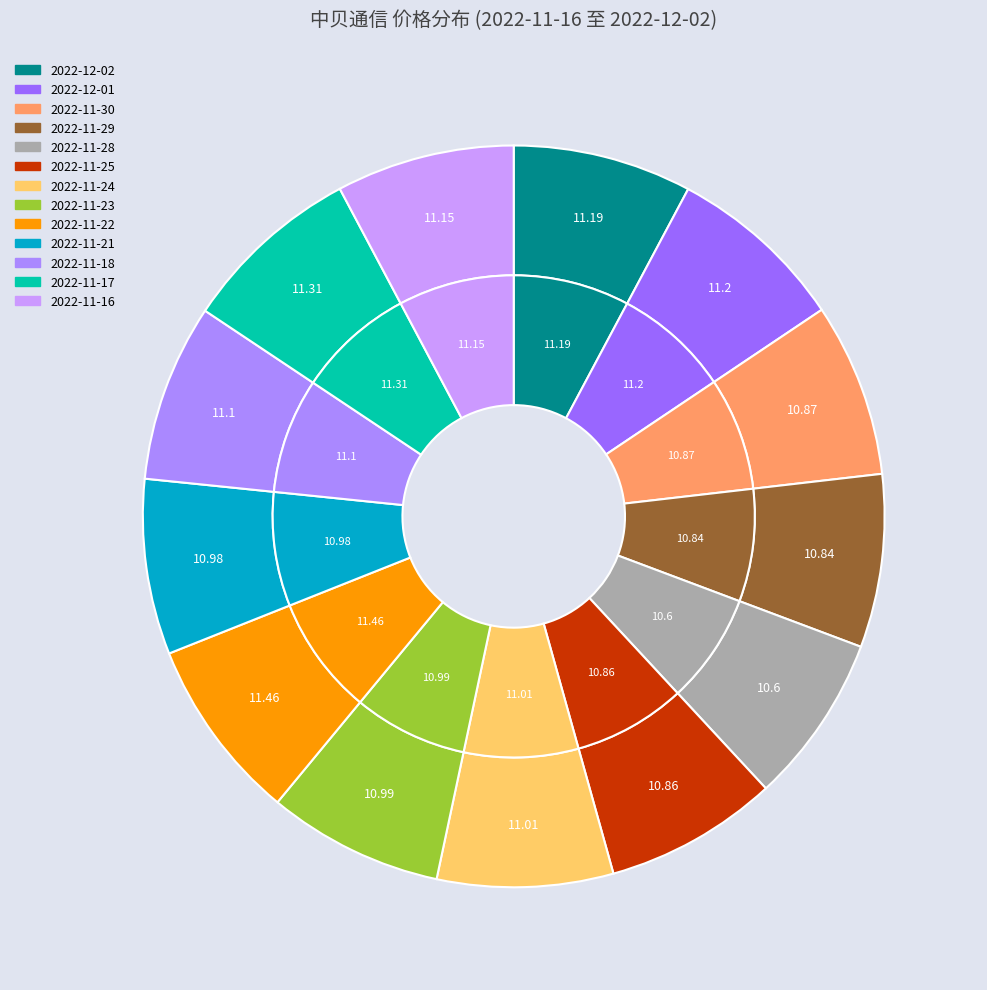

What percentage is the 2022-11-18 slice, to the nearest percent?

8%